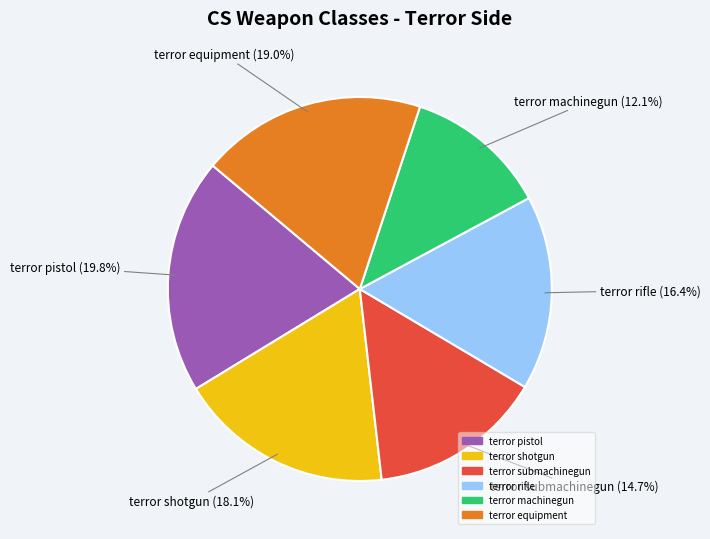

Is there any slice that represents more than half of the pie?

No